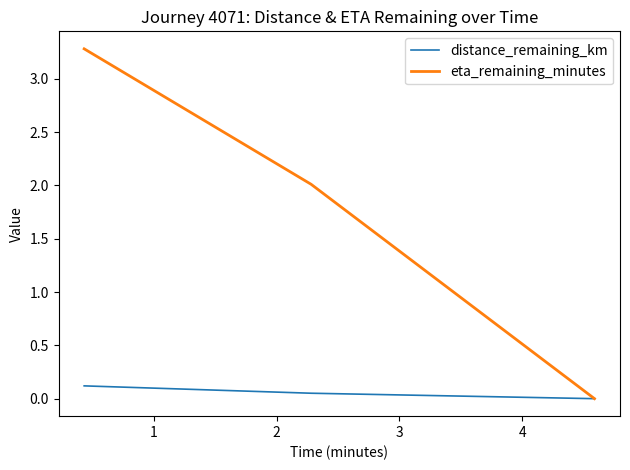

Rank the series by their maximum value, from highest to lowest.

eta_remaining_minutes, distance_remaining_km